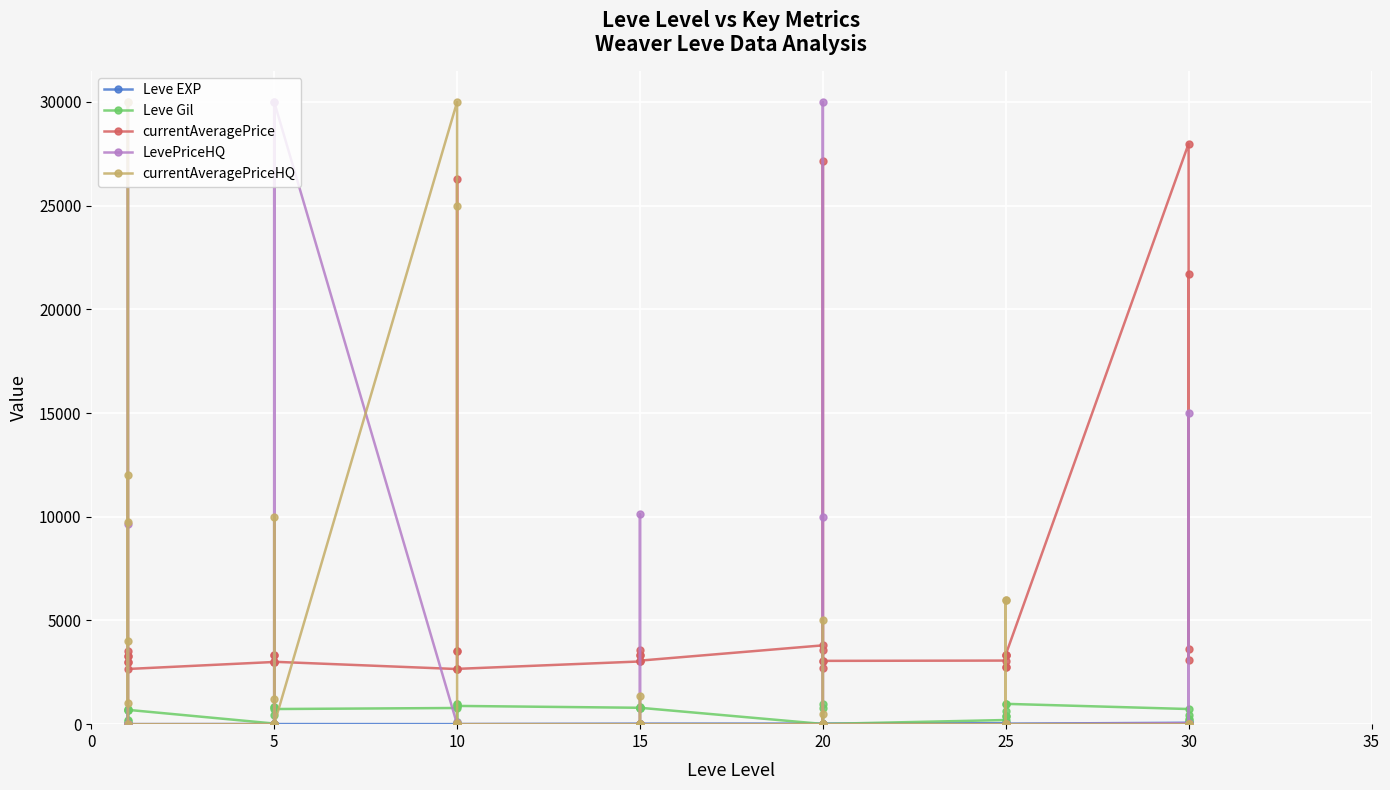

What is the highest value of the Leve EXP series?

99